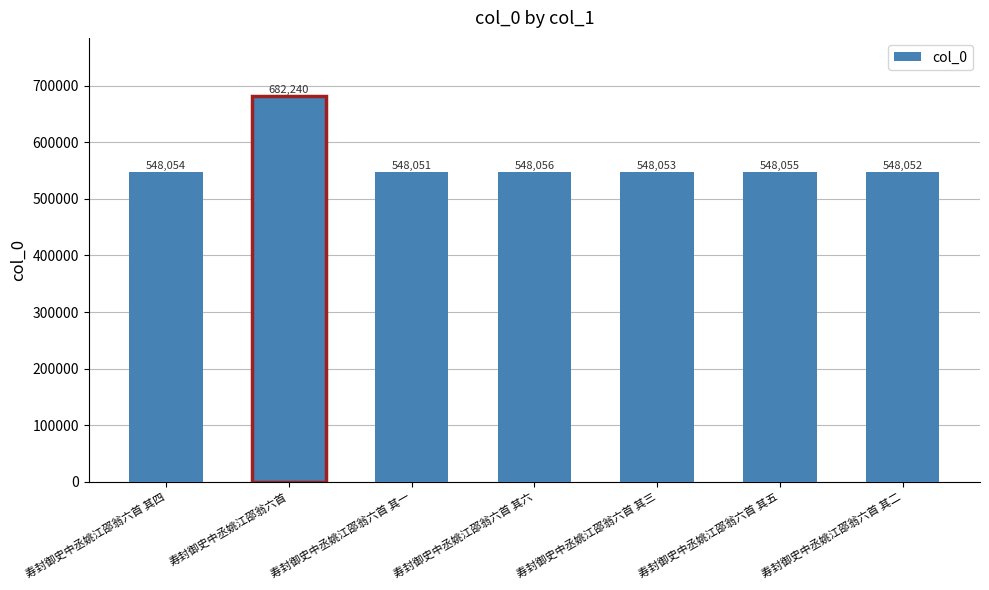

Reading left to right, transcribe all the data shown in this chart.

寿封御史中丞姚江邵翁六首 其四=548054	寿封御史中丞姚江邵翁六首=682240	寿封御史中丞姚江邵翁六首 其一=548051	寿封御史中丞姚江邵翁六首 其六=548056	寿封御史中丞姚江邵翁六首 其三=548053	寿封御史中丞姚江邵翁六首 其五=548055	寿封御史中丞姚江邵翁六首 其二=548052